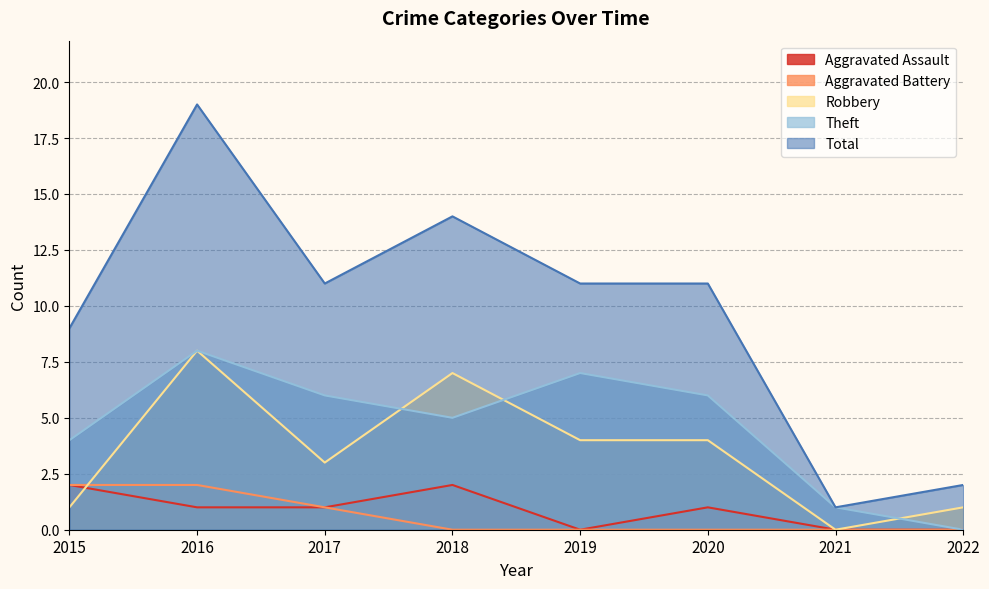

Does the chart display data point markers on the line(s)?

No